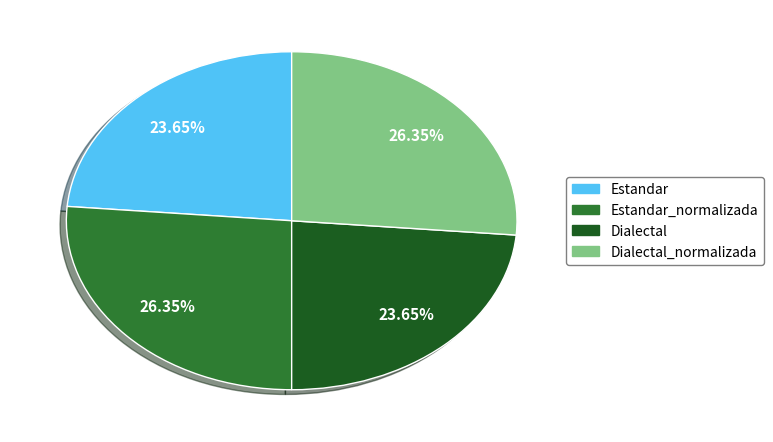

The Estandar_normalizada slice represents 26% of the pie. True or false?

True